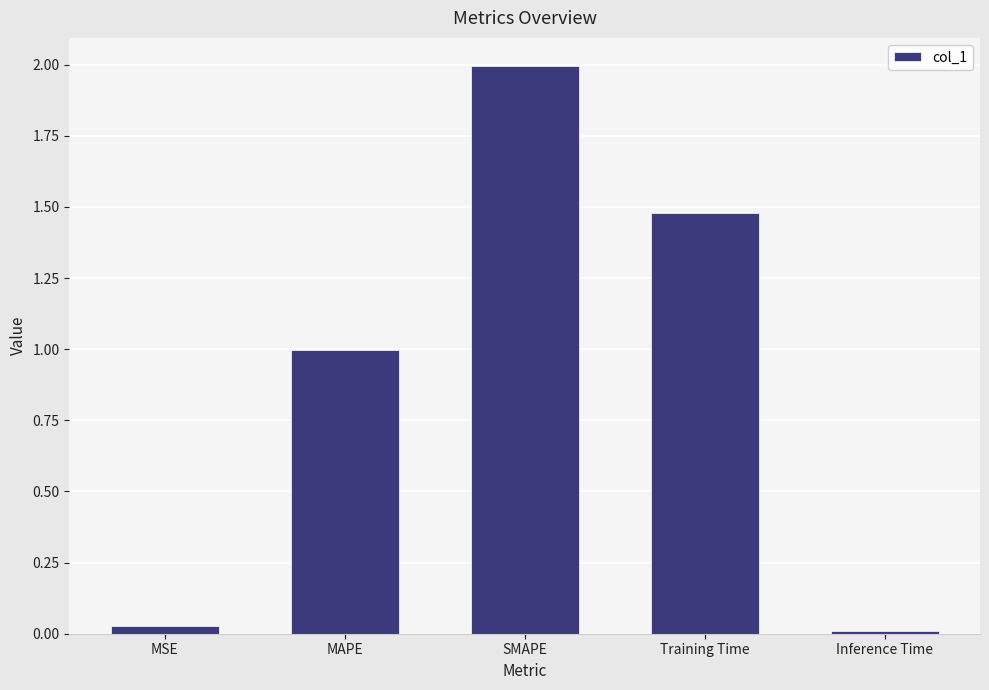

Is it true that the value at MAPE is 1.5?

False